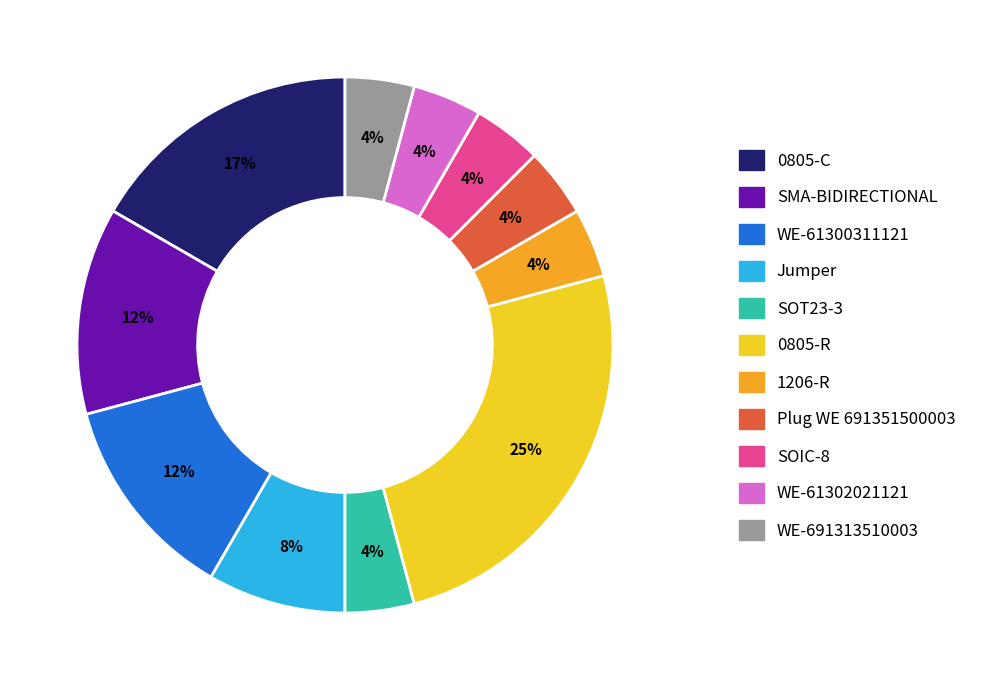

Do Plug WE 691351500003 and WE-691313510003 together represent more than half of the pie?

No